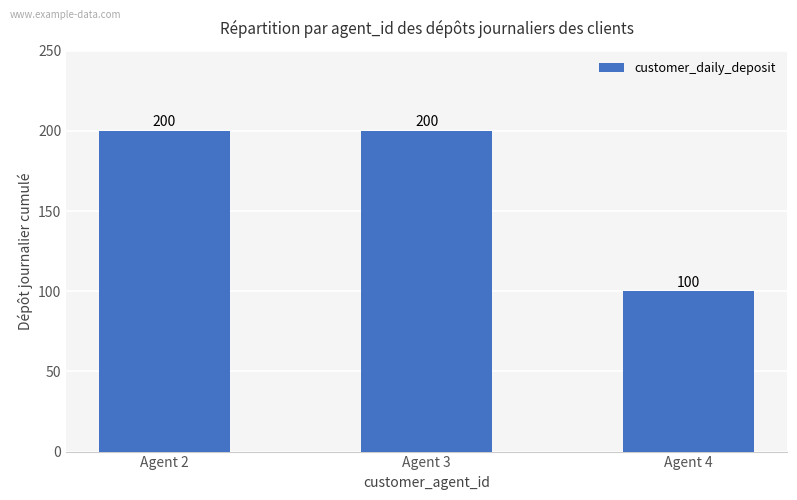

What is the change in value from Agent 2 to Agent 4?

-100